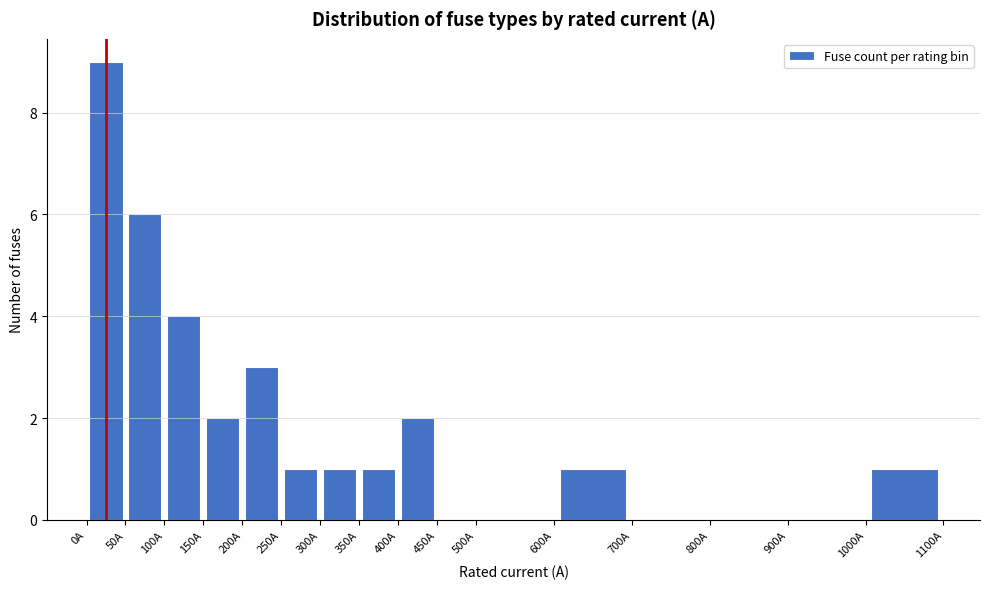

Over which range of the x-axis is the bar tallest?

0 to 50